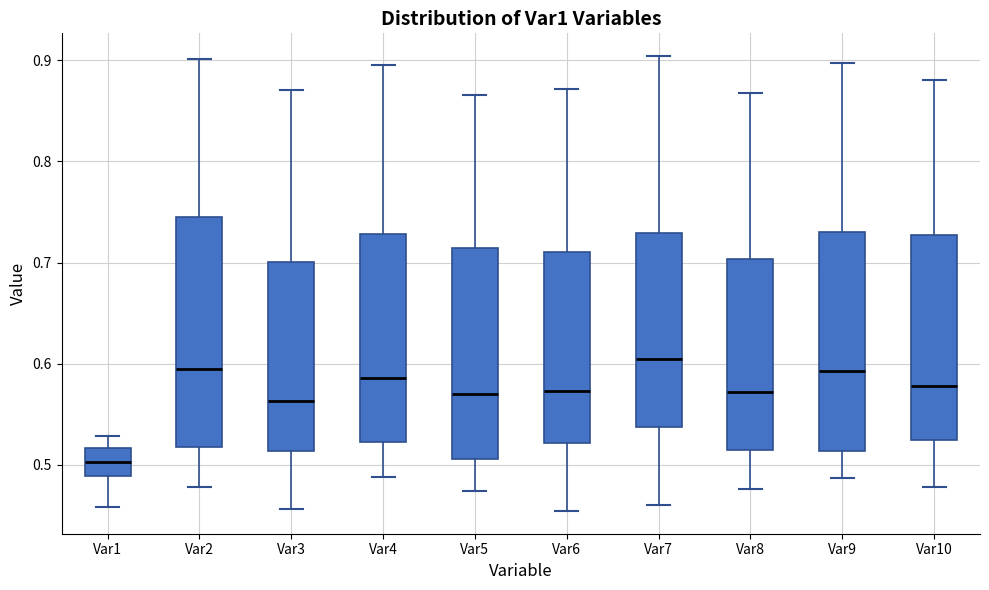

Where does the lower whisker of the box for Var4 end on the y-axis? The values are not printed on the chart, so give them approximately, as read against the axis.

0.49